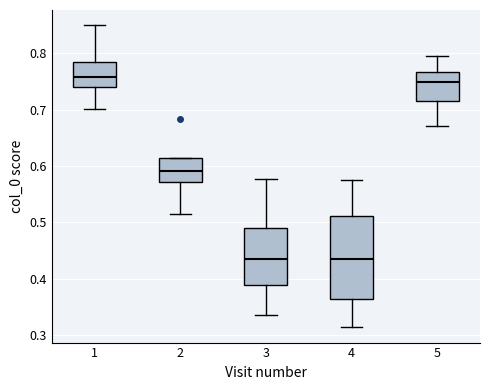

Comparing the boxes themselves (not the whiskers), which one is the tallest?

4